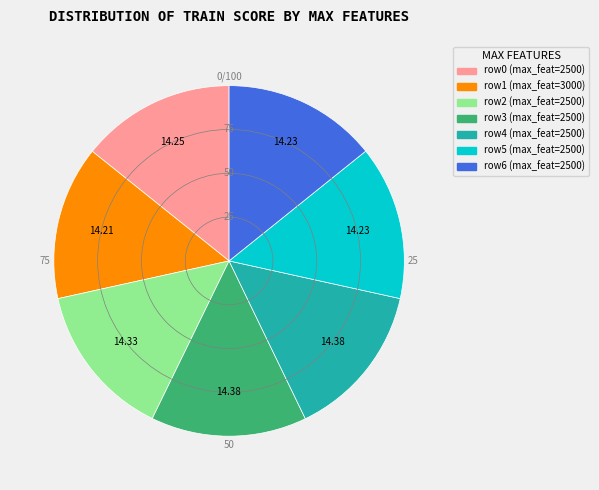

Is there any slice that represents more than half of the pie?

No